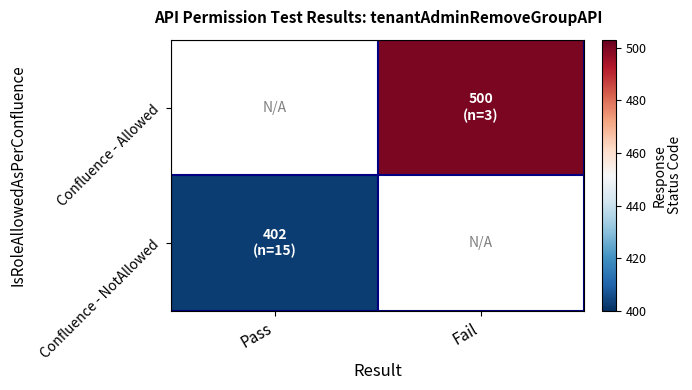

How many distinct data groups are displayed?

2